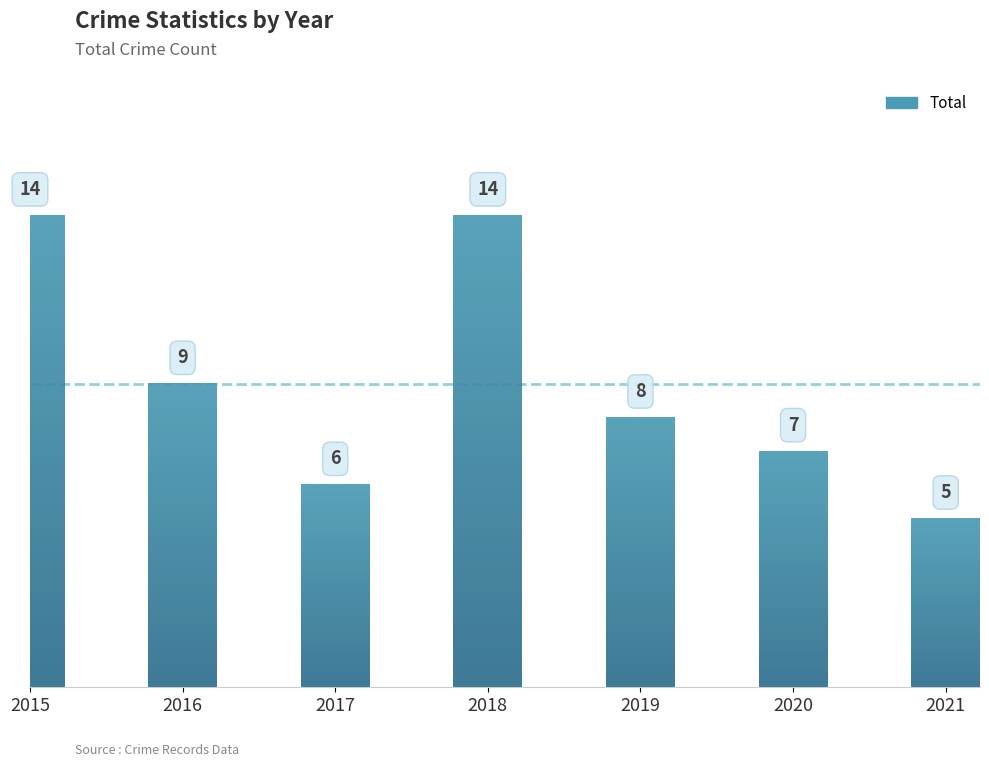

List the labels in order of value, largest first.

2015, 2018, 2016, 2019, 2020, 2017, 2021